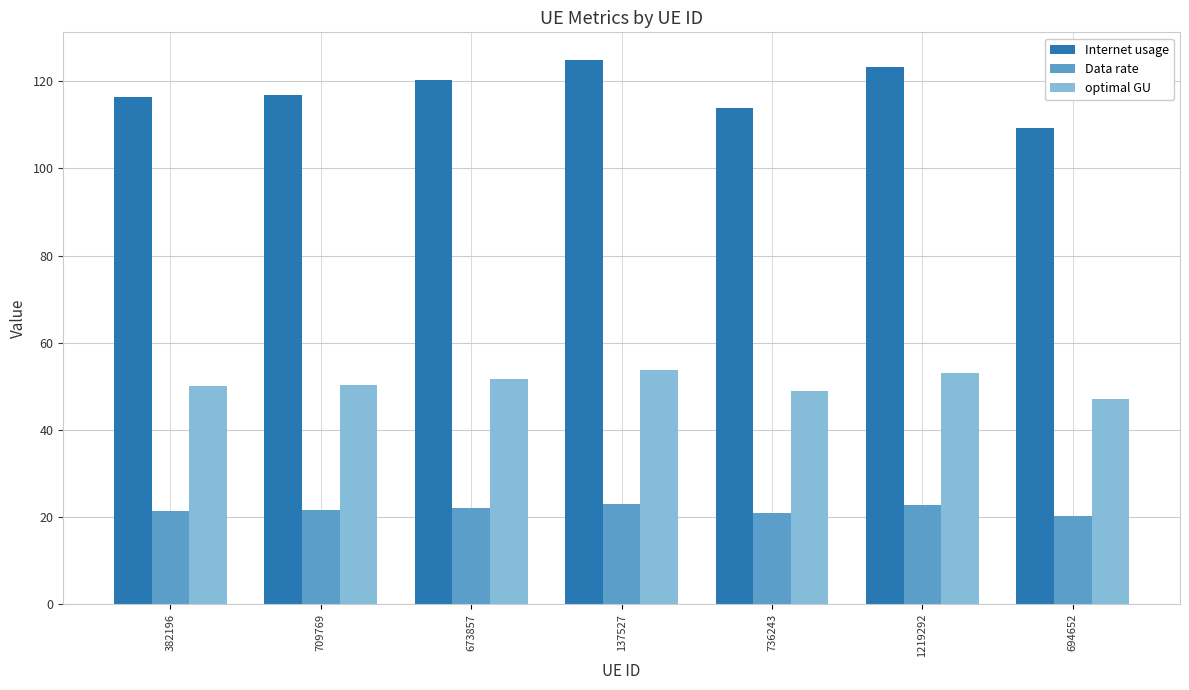

Does the chart contain stacked bars?

No